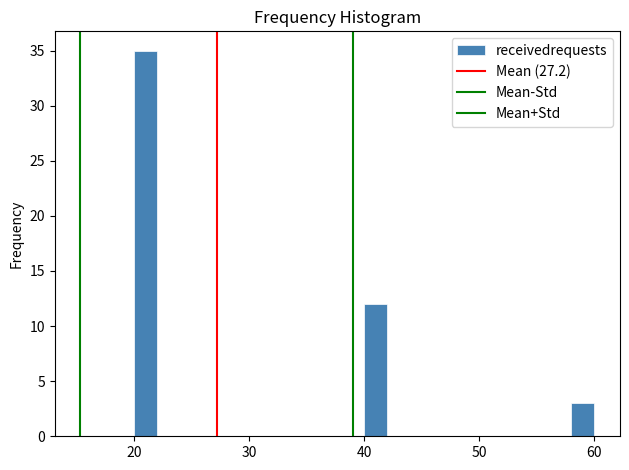

Around what value on the x-axis is the tallest bar? Give the approximate position of its centre, as read against the axis.

21